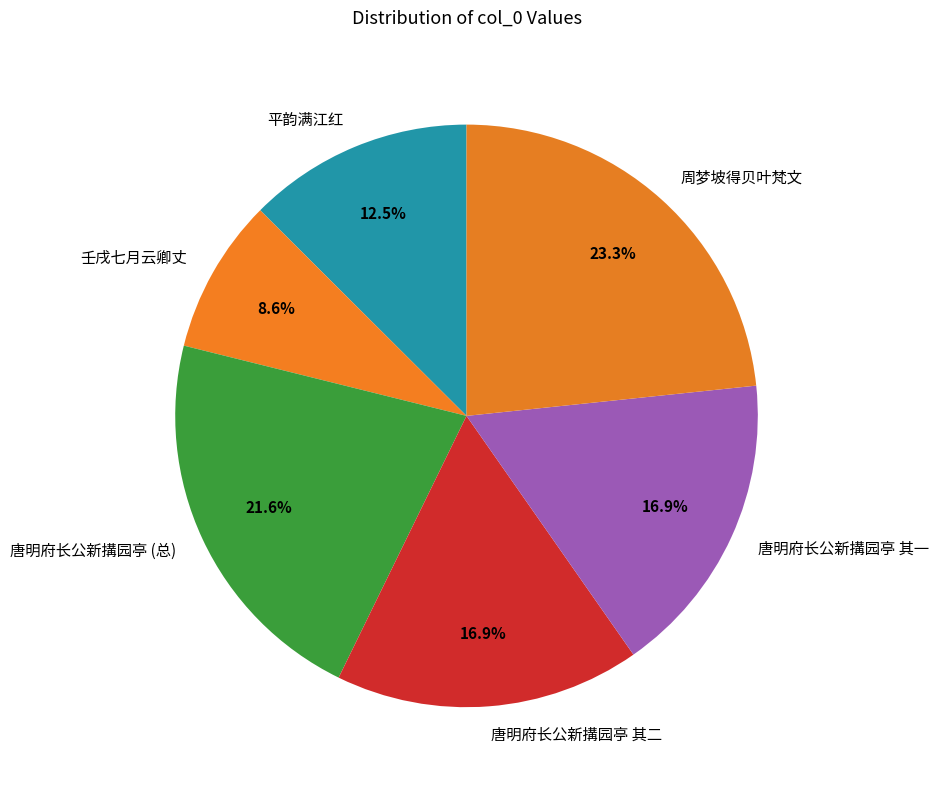

To the nearest percent, what is the difference between the largest and smallest slice percentages?

15%